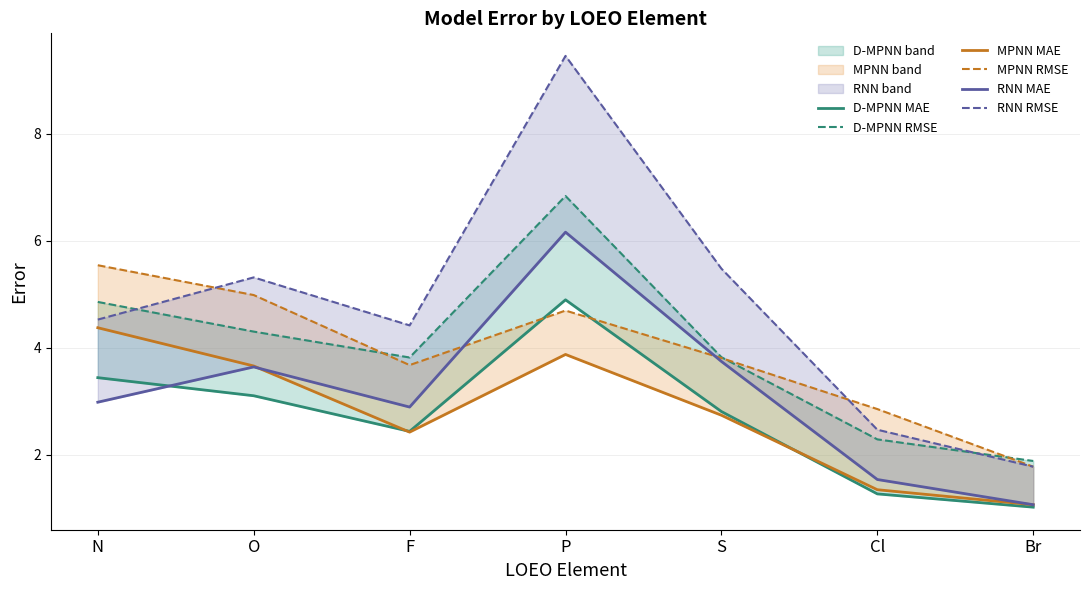

Which category has the lowest value in the RNN RMSE series?

Br